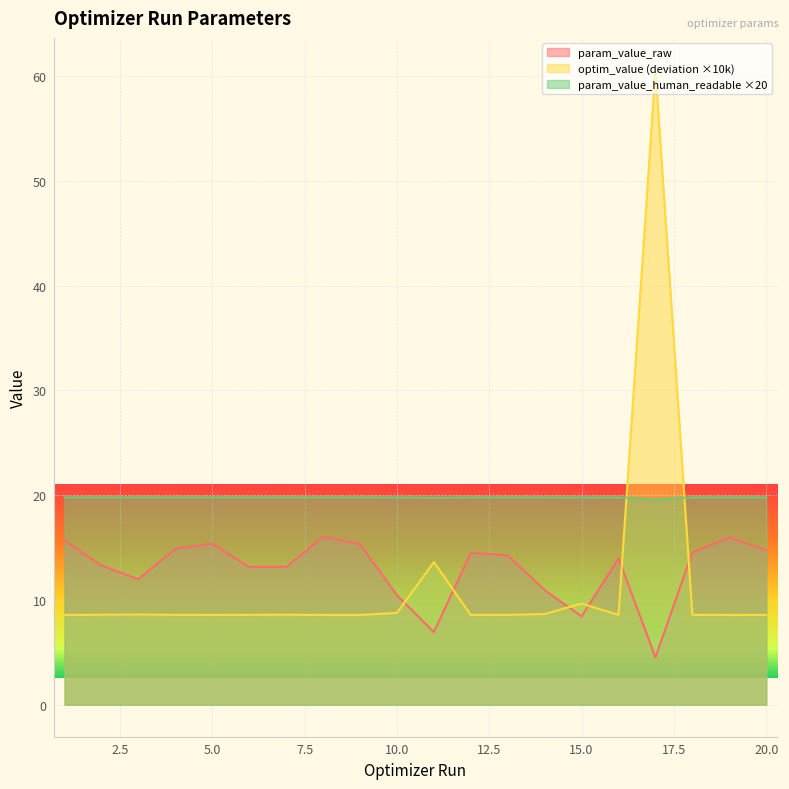

What is the difference between the highest and lowest values at 20.0?

11.2